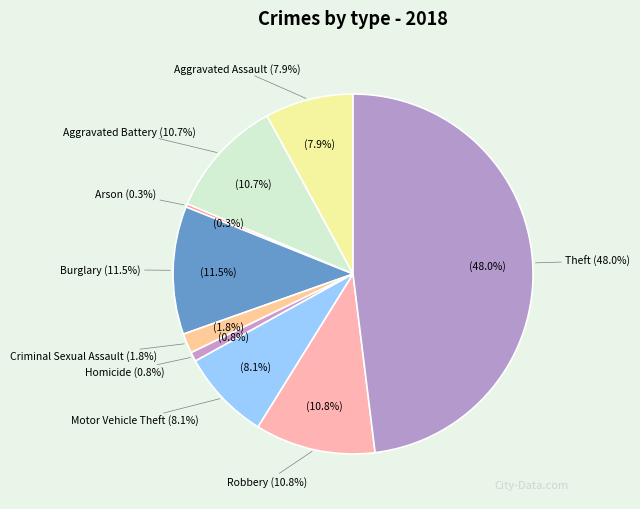

What portion of the pie excludes Arson?

99.7%